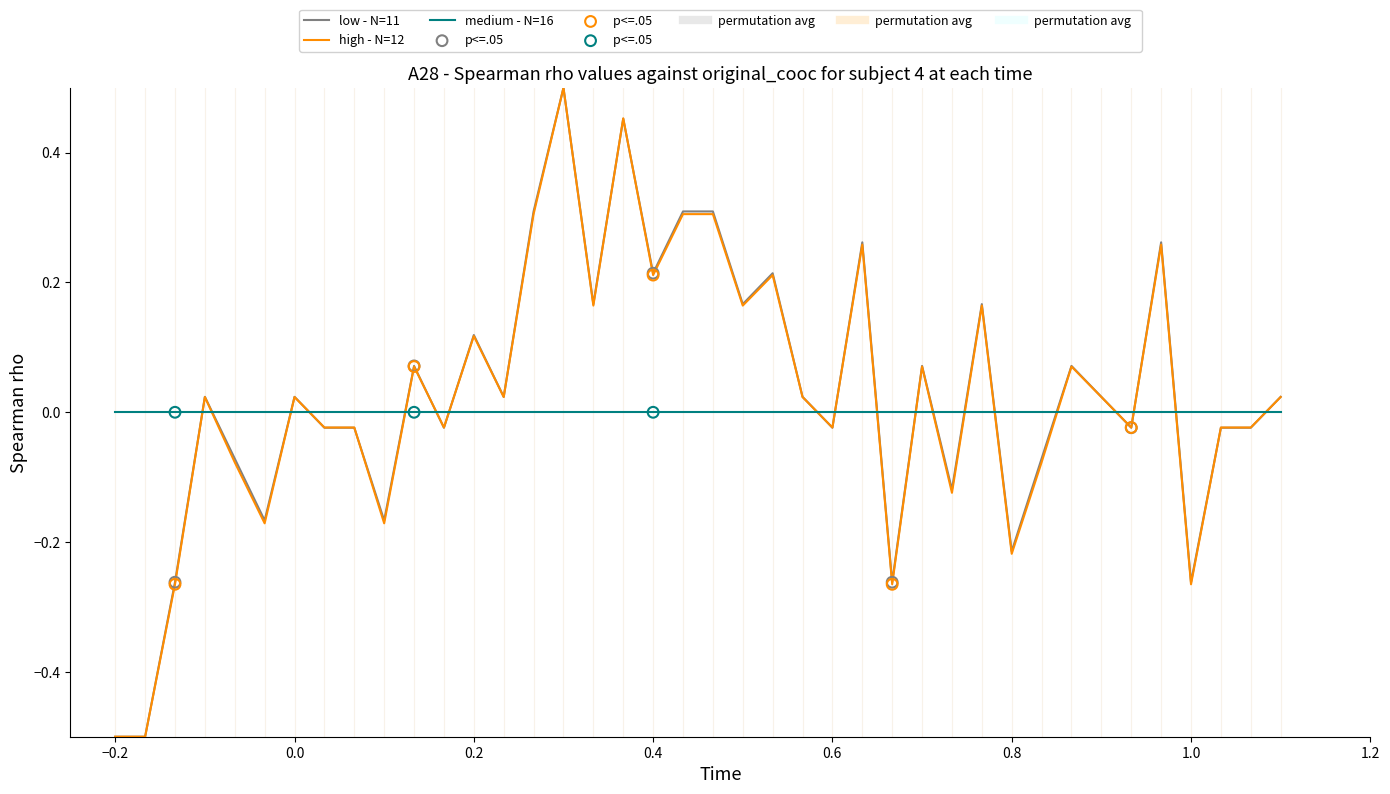

What is the minimum value shown in the chart?

-0.5